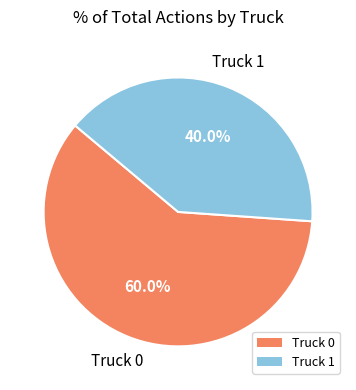

What is the smallest slice in the pie chart?

Truck 1